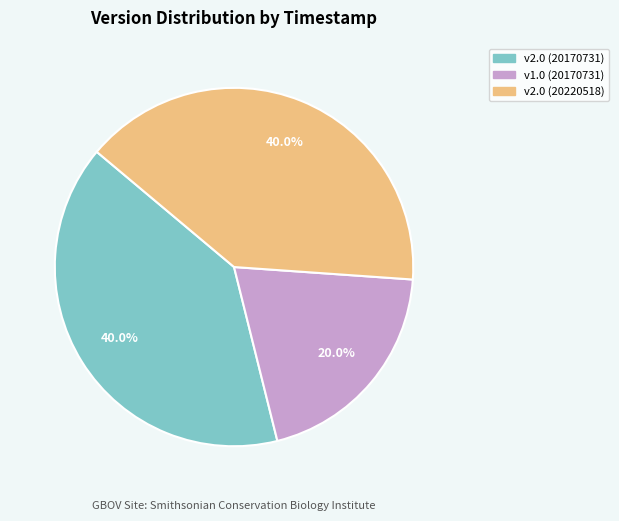

Is there a majority slice in this chart?

No